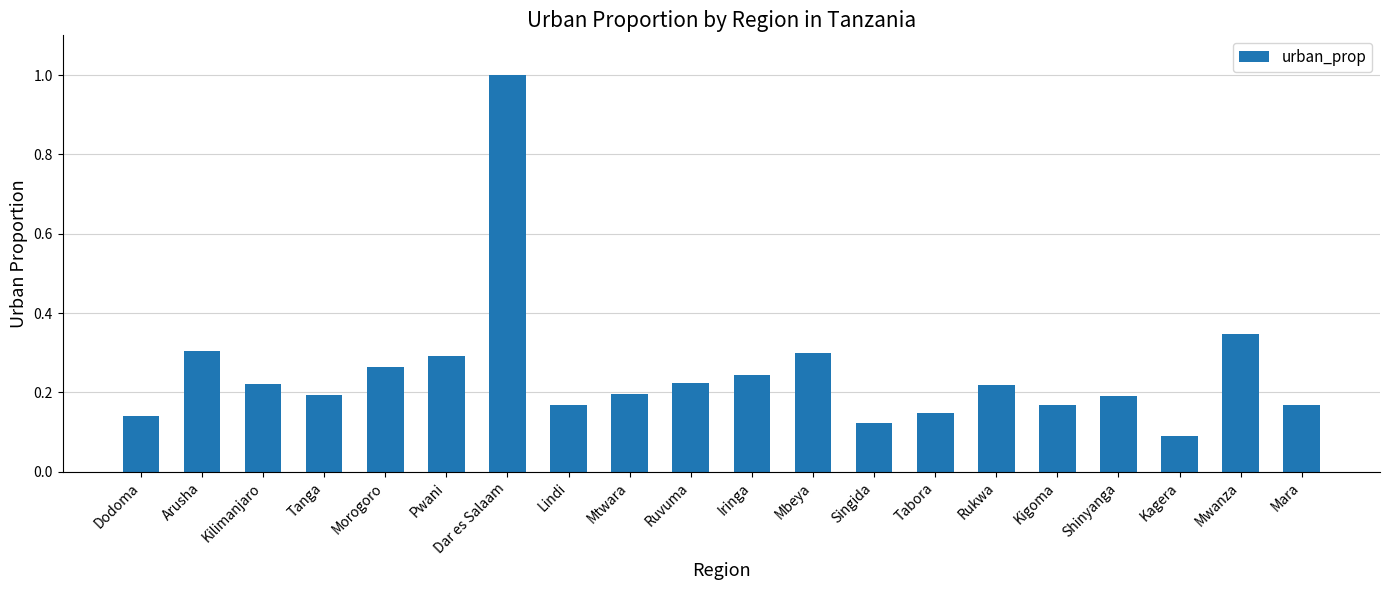

True or false: the data shows 1.5 at Dar es Salaam.

False